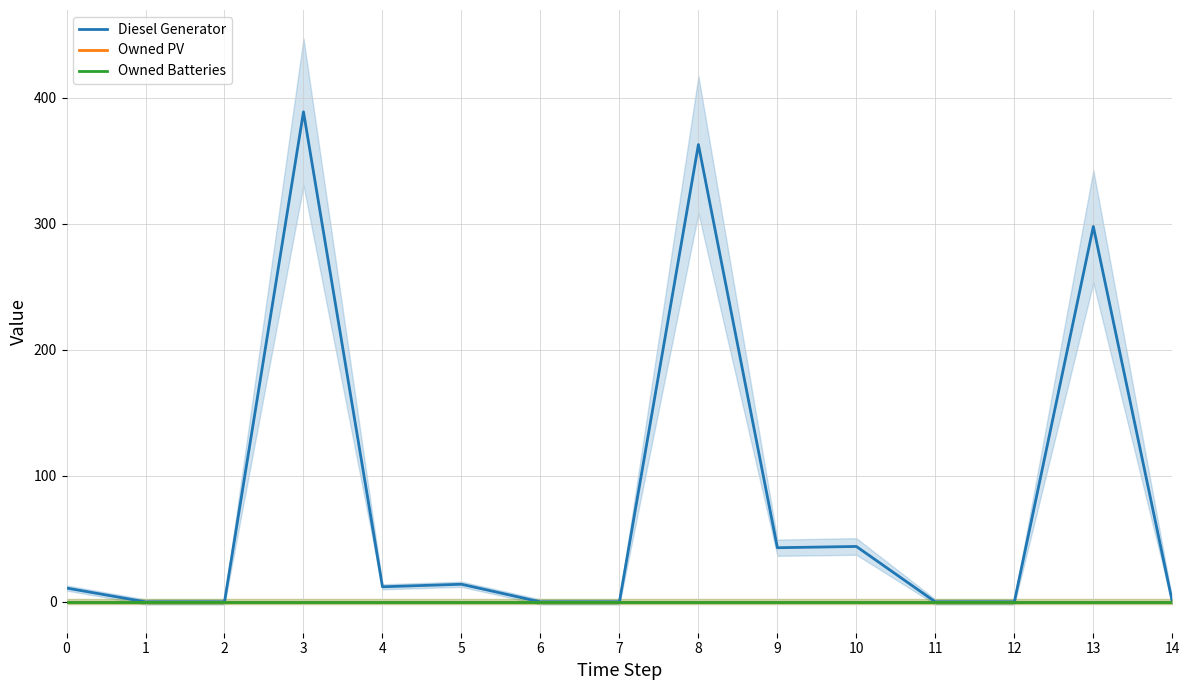

Does the chart have visible grid lines?

Yes